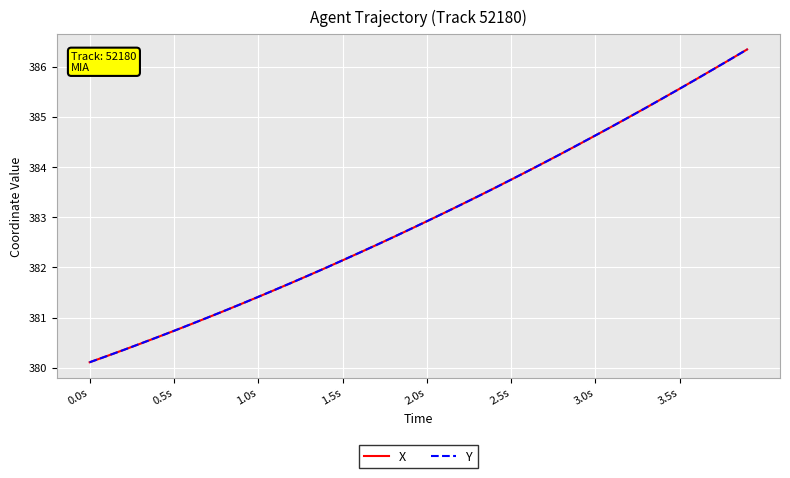

What is the maximum value shown in the chart?

386.3